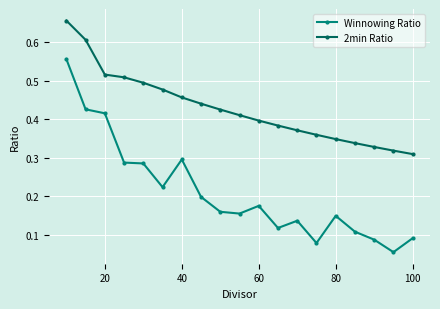

Does the chart have visible grid lines?

Yes